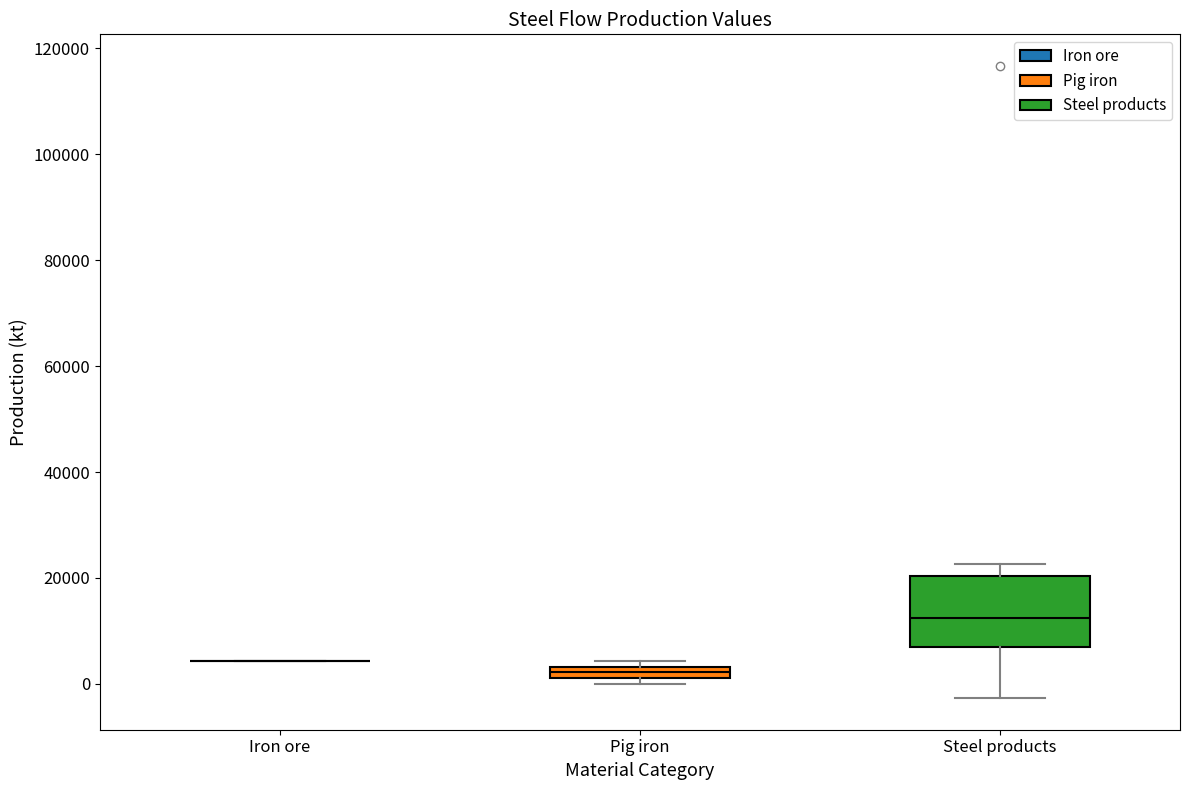

Comparing the boxes themselves (not the whiskers), which one is the tallest?

Steel products